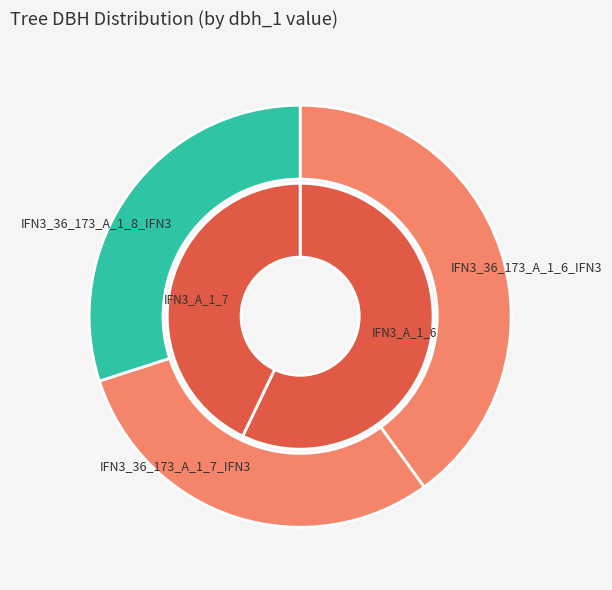

To the nearest percent, what is the difference between the largest and smallest slice percentages?

10%